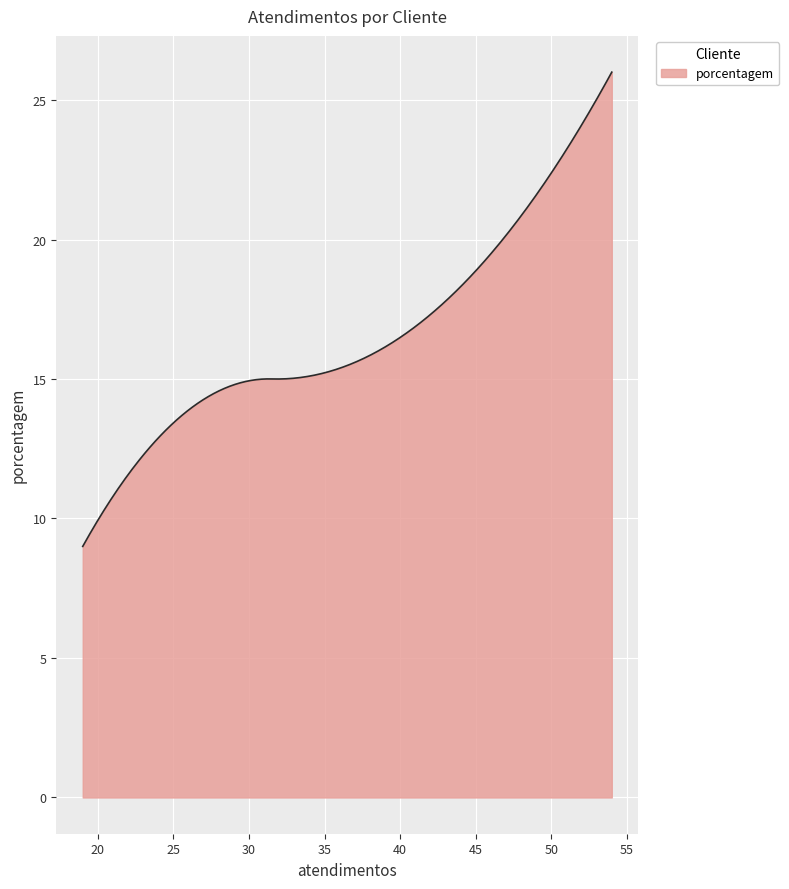

What is the minimum value shown in the chart?

9.0